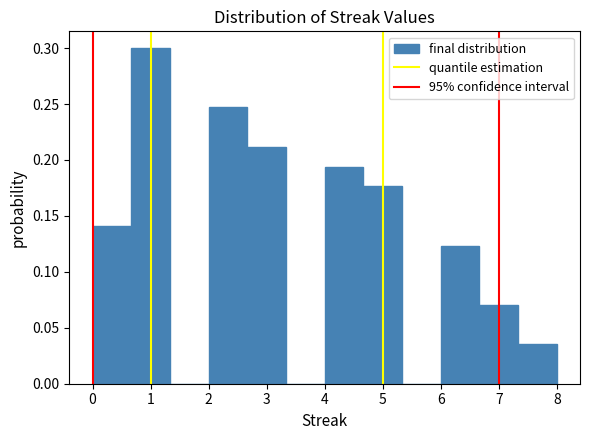

How tall is the bar that spans 6.0 to 6.7 on the x-axis? Neither the bar edges nor the heights are printed on the chart, so give them approximately, as read against the axes.

0.125